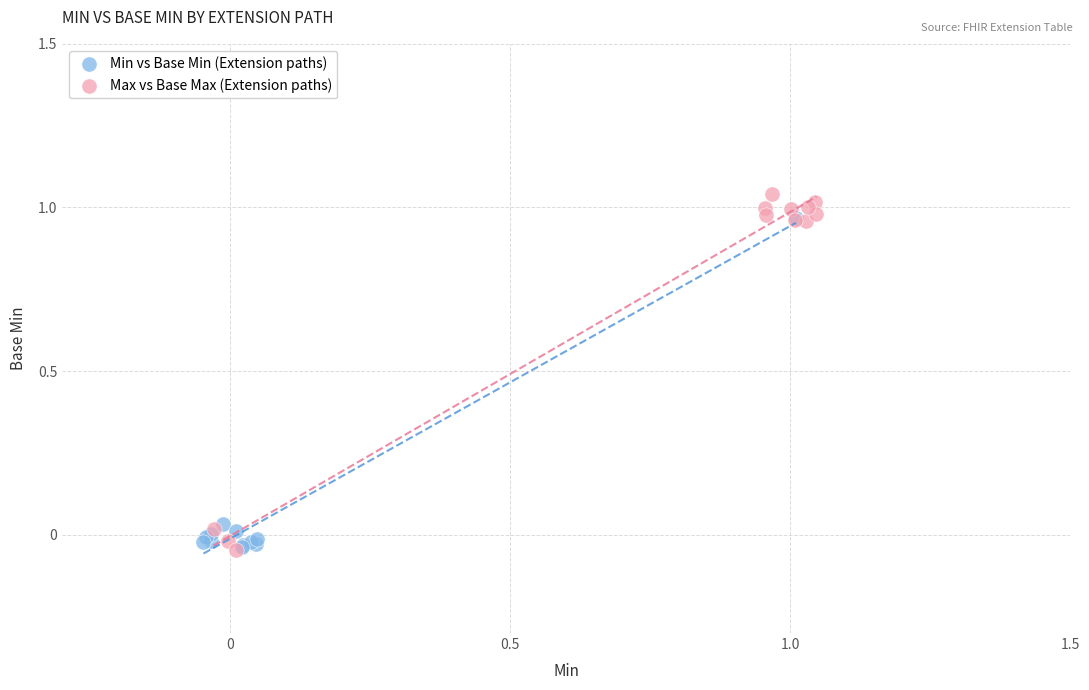

Which series contains the highest Y value?

Max vs Base Max (Extension paths)